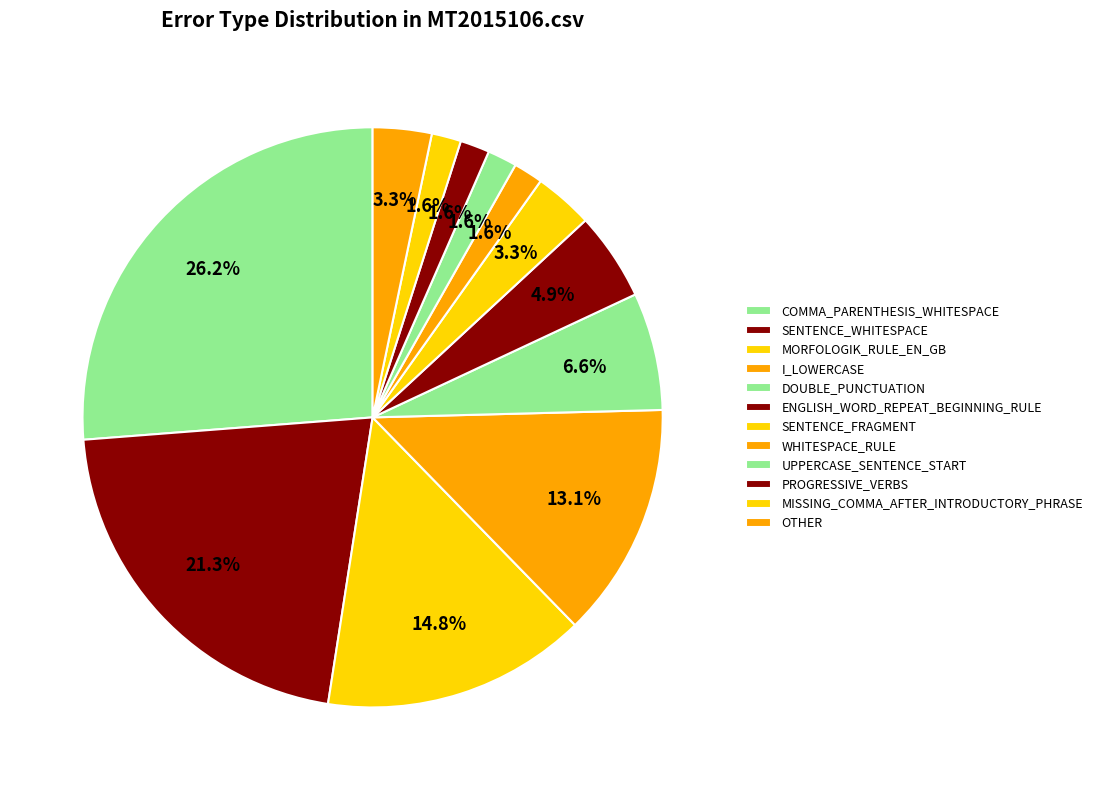

Is I_LOWERCASE the majority of the pie?

No